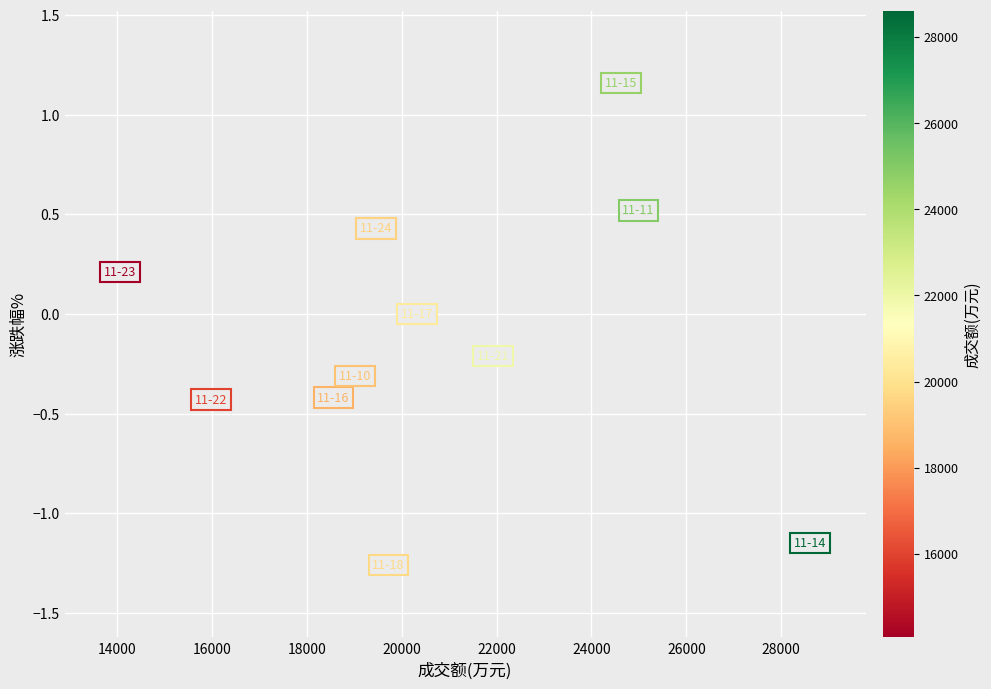

What is the range of Y values (max minus min)?

2.4